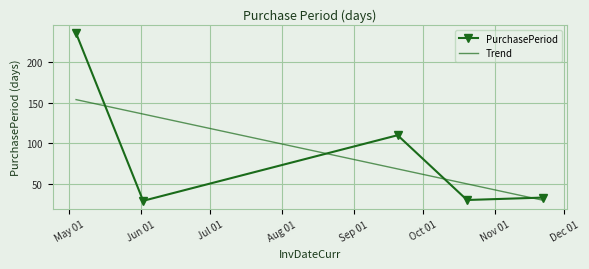

Reading left to right, transcribe all the data shown in this chart.

236	29	110	30	33